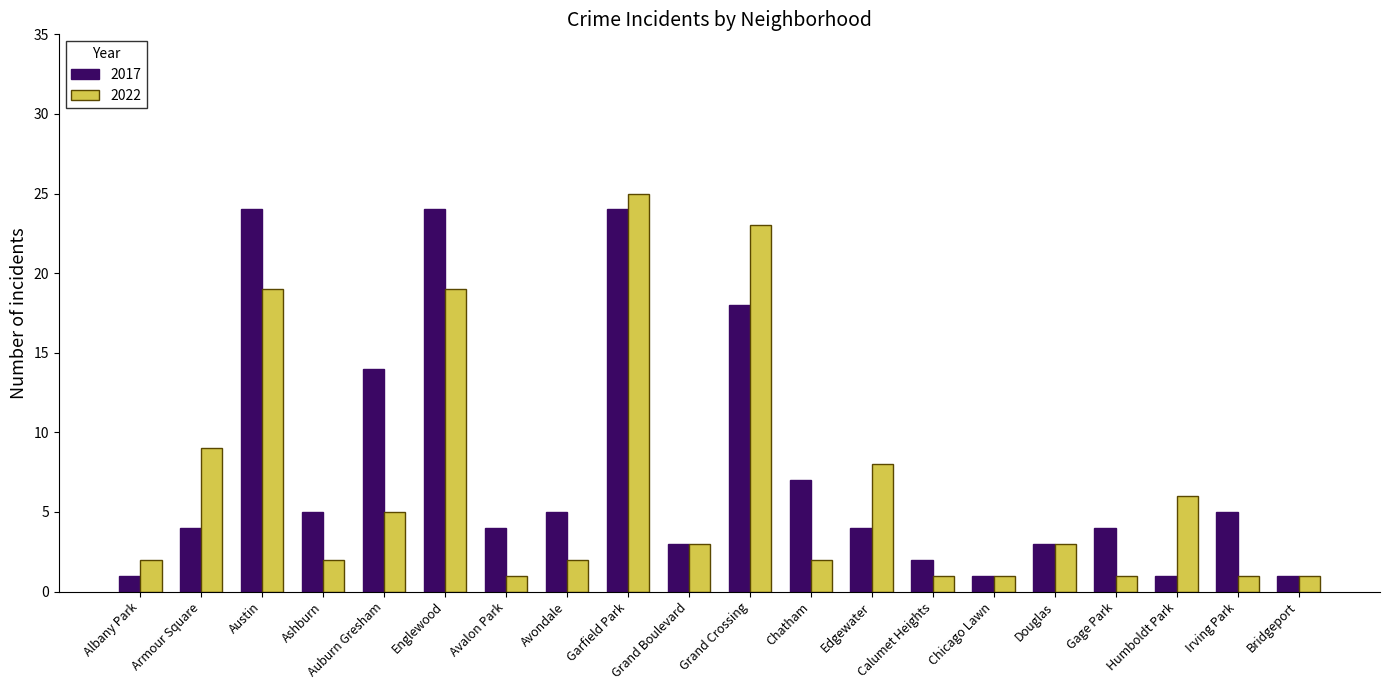

Which label corresponds to the largest value in the chart?

Garfield Park